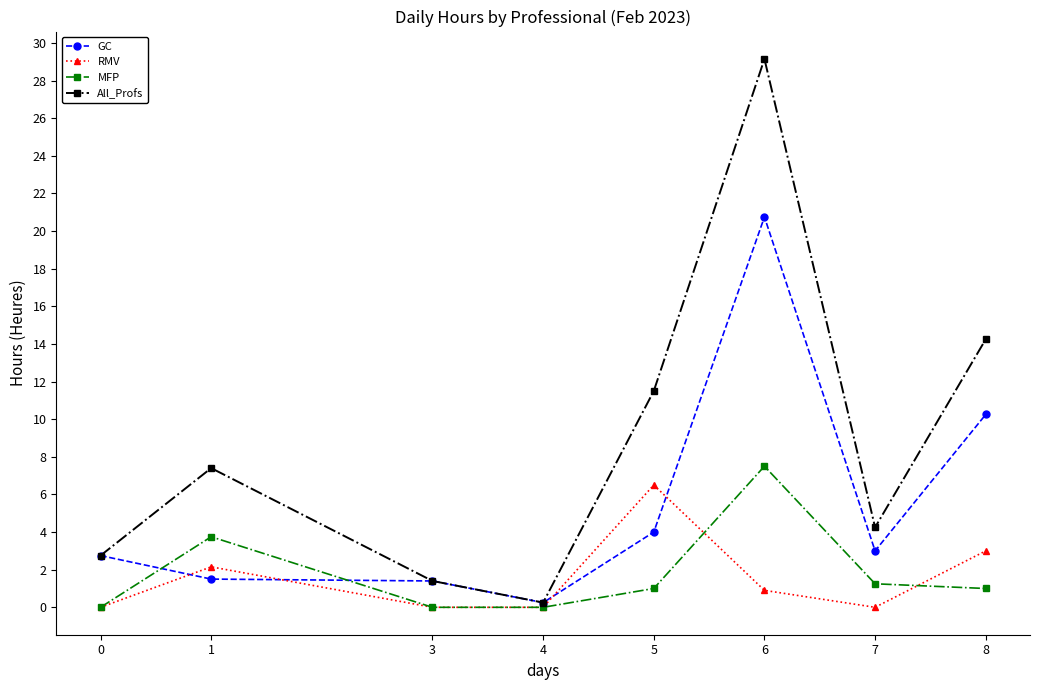

At which category does All_Profs reach its first local valley?

4